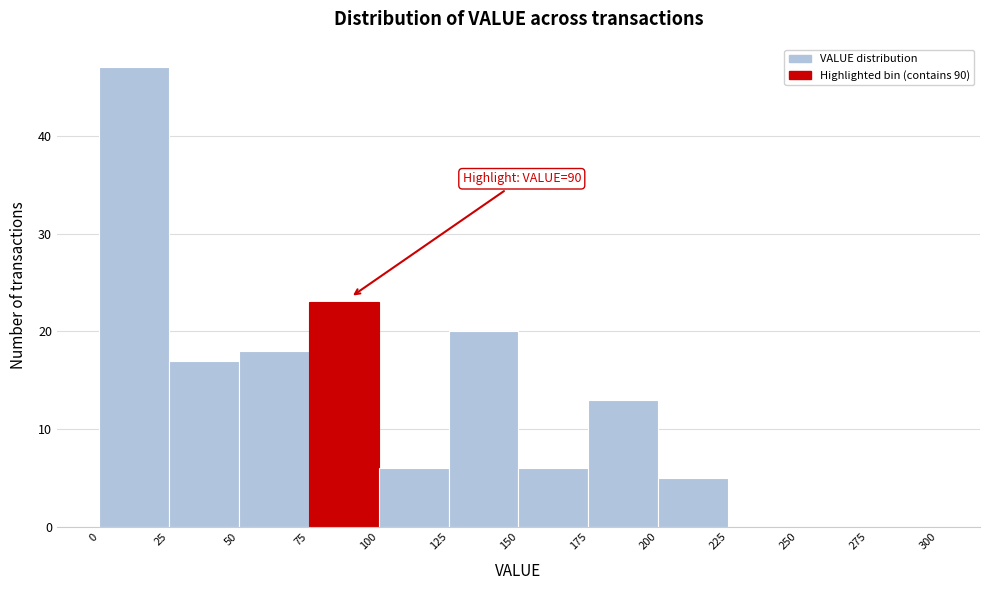

Which range on the x-axis has the tallest bar?

0 to 25